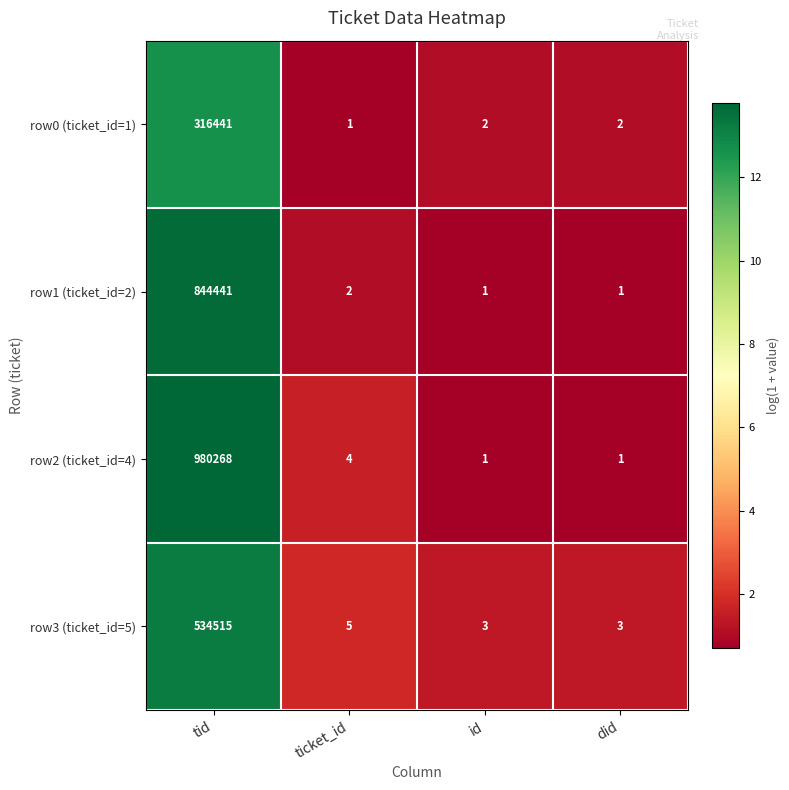

Is it true that row1 (ticket_id=2) equals 0 at id?

False